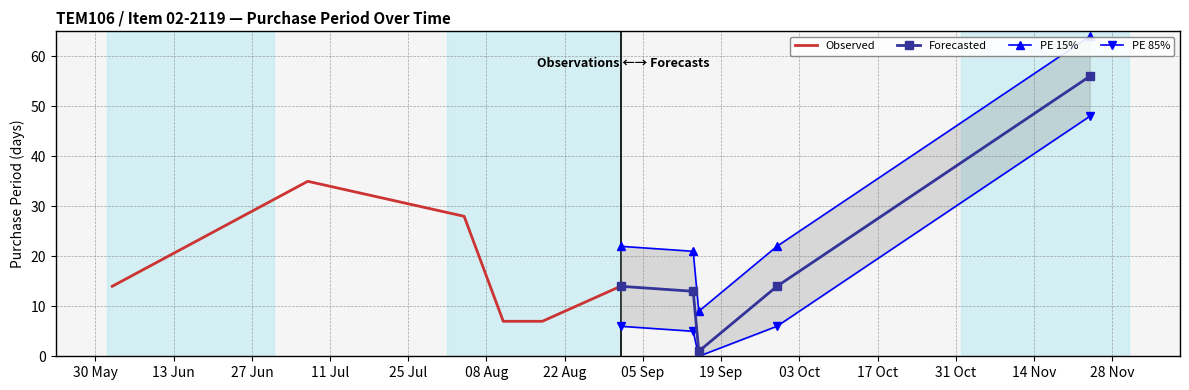

What is the value of the Forecasted point at the 4th from the left?

14